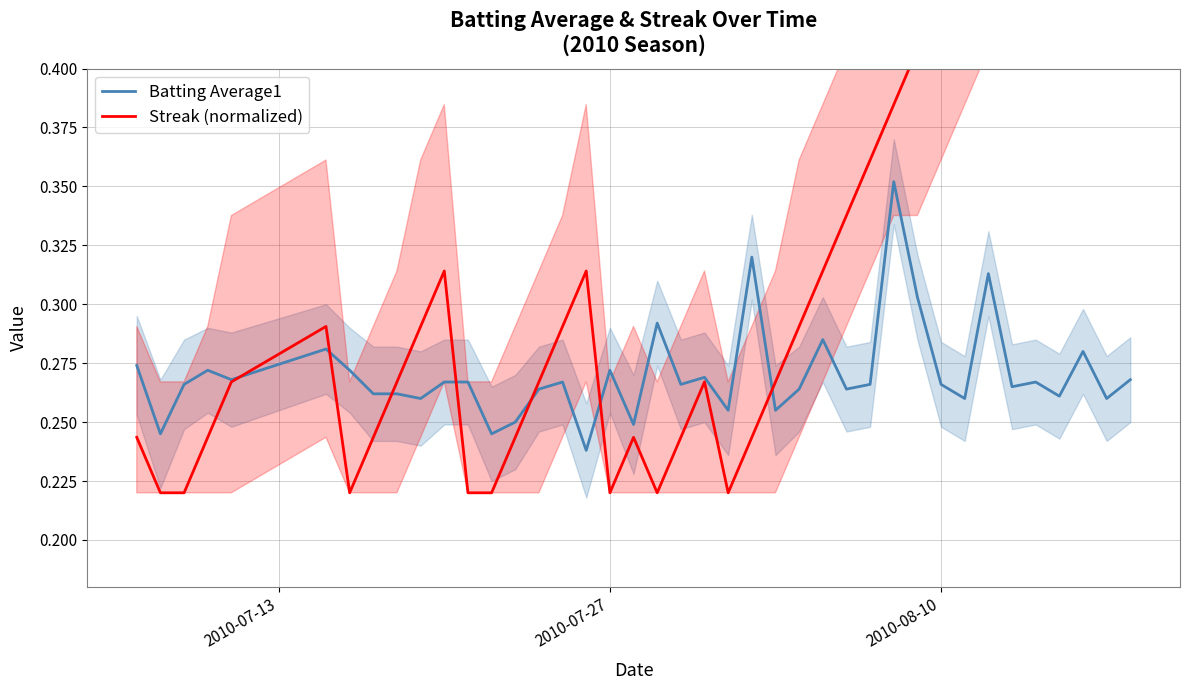

What is the average value of the Batting Average1 series?

0.3